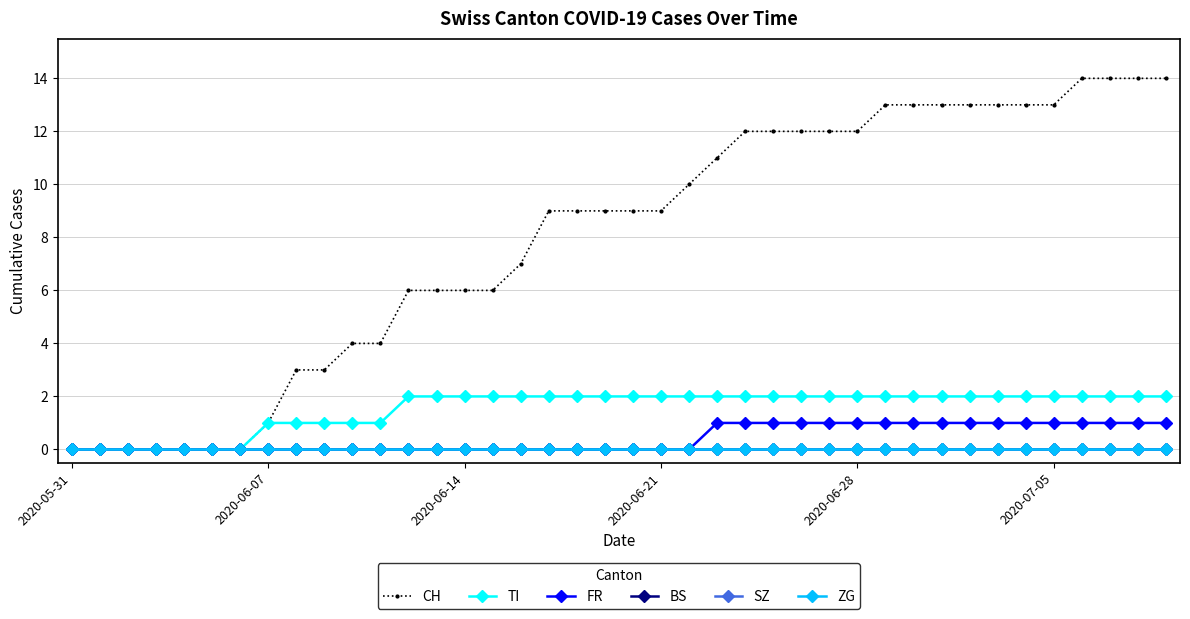

Does the chart have visible grid lines?

Yes